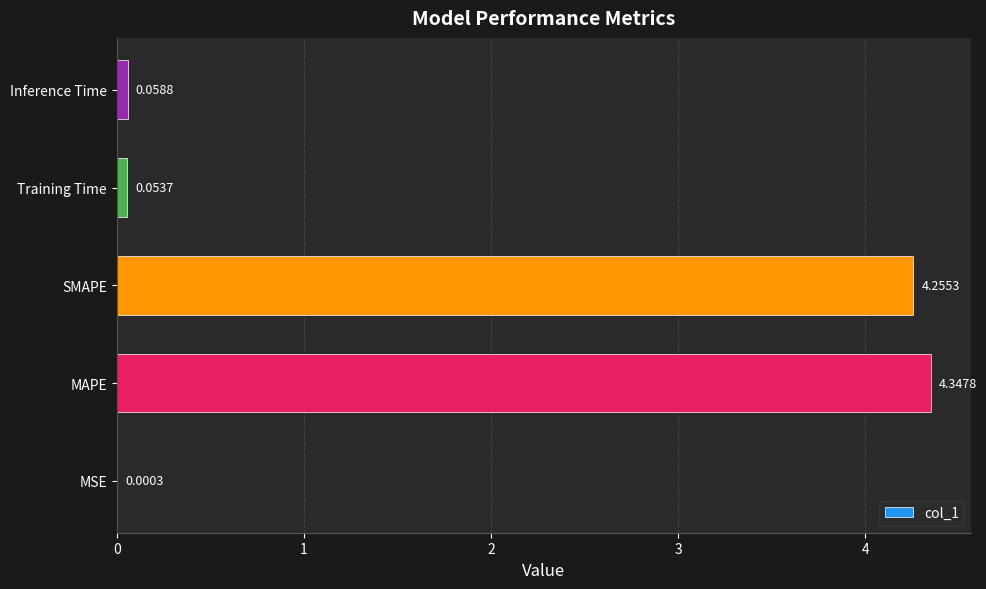

Which category has the highest value across all series?

MAPE